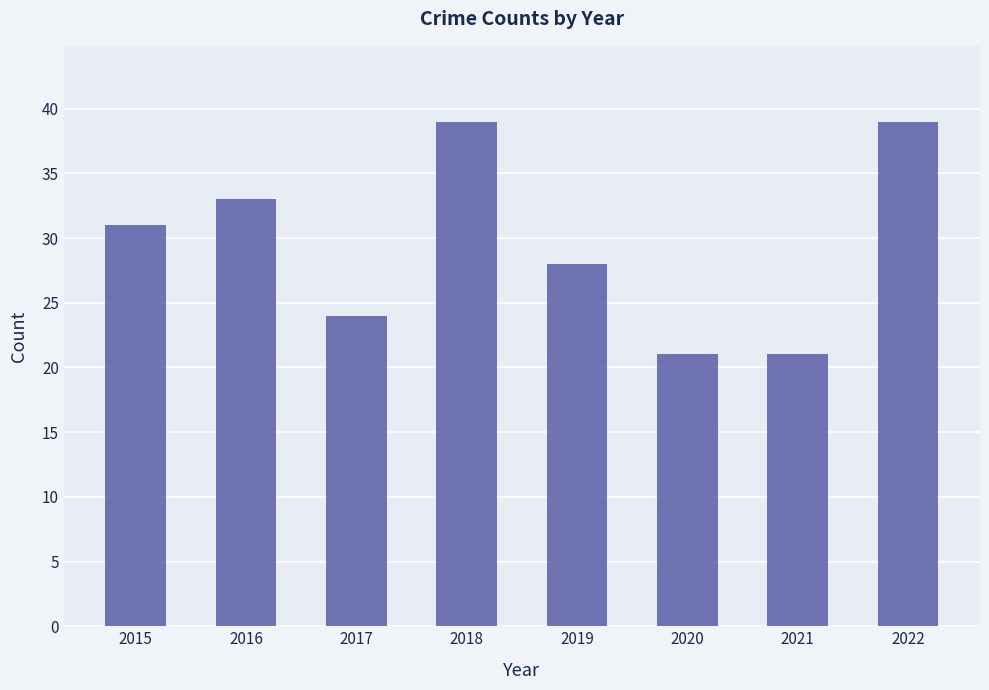

What is the value of the 4th bar from the left?

39